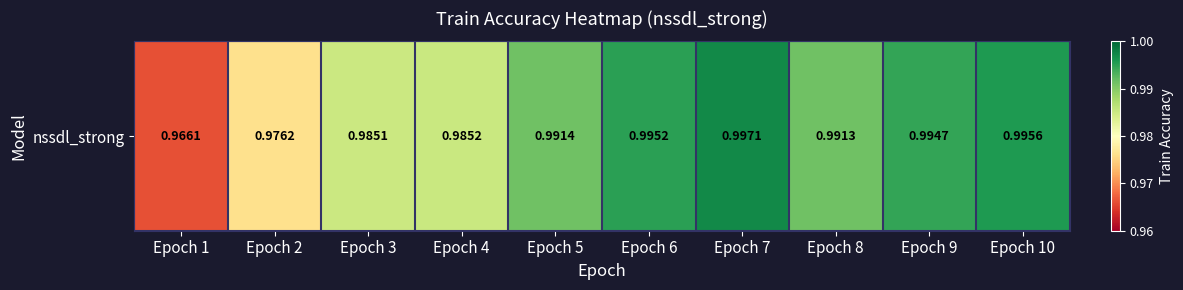

Reading left to right, extract all data points from this chart.

1.0	1.0	1.0	1.0	1.0	1.0	1.0	1.0	1.0	1.0